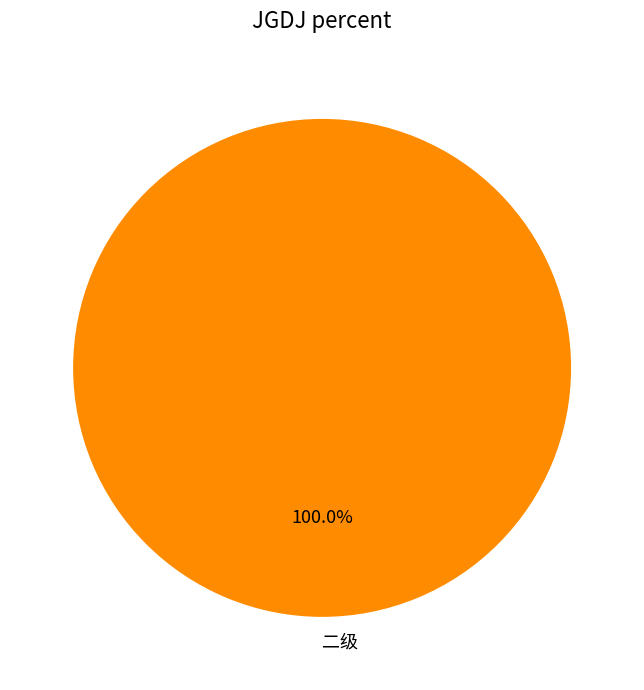

To the nearest percent, what portion does 二级 represent?

100%